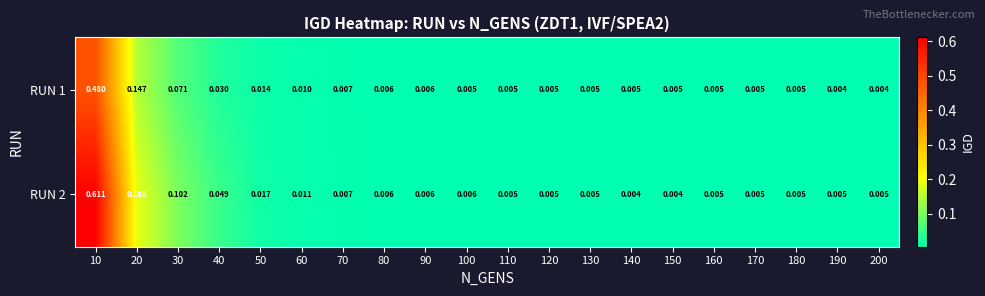

Which series has the largest total across all categories?

RUN 2